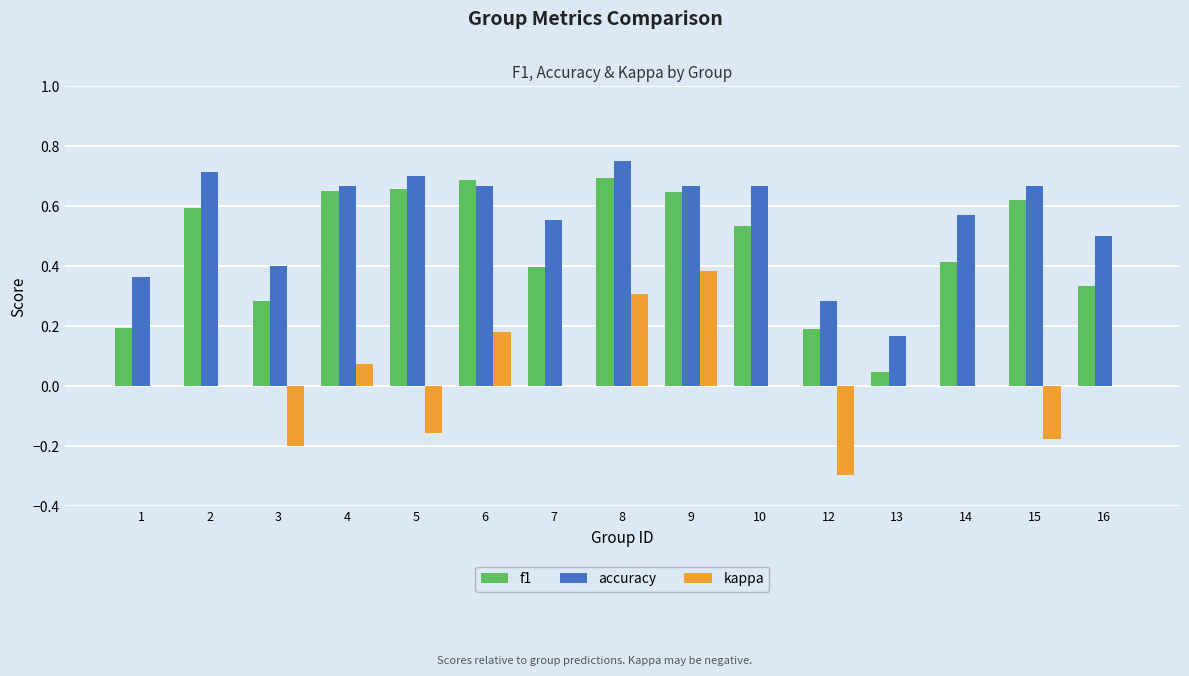

What is the sum of the kappa values at 15 and 4?

-0.1